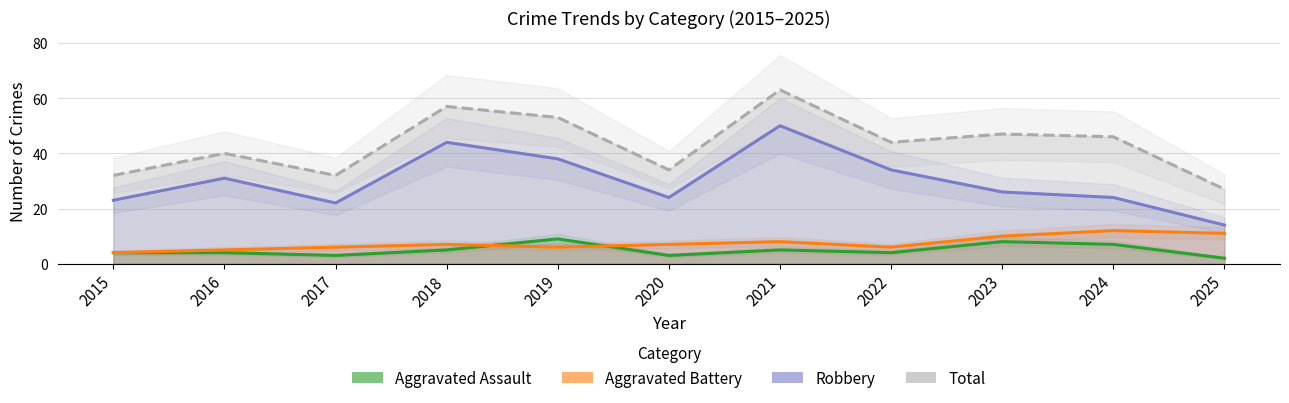

Reading left to right, transcribe all the data shown in this chart.

Aggravated Assault: 4	4	3	5	9	3	5	4	8	7	2
Aggravated Battery: 4	5	6	7	6	7	8	6	10	12	11
Robbery: 23	31	22	44	38	24	50	34	26	24	14
Total: 32	40	32	57	53	34	63	44	47	46	27